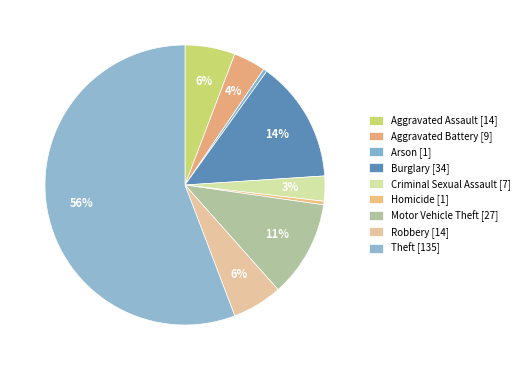

How many slices are in this pie chart?

9